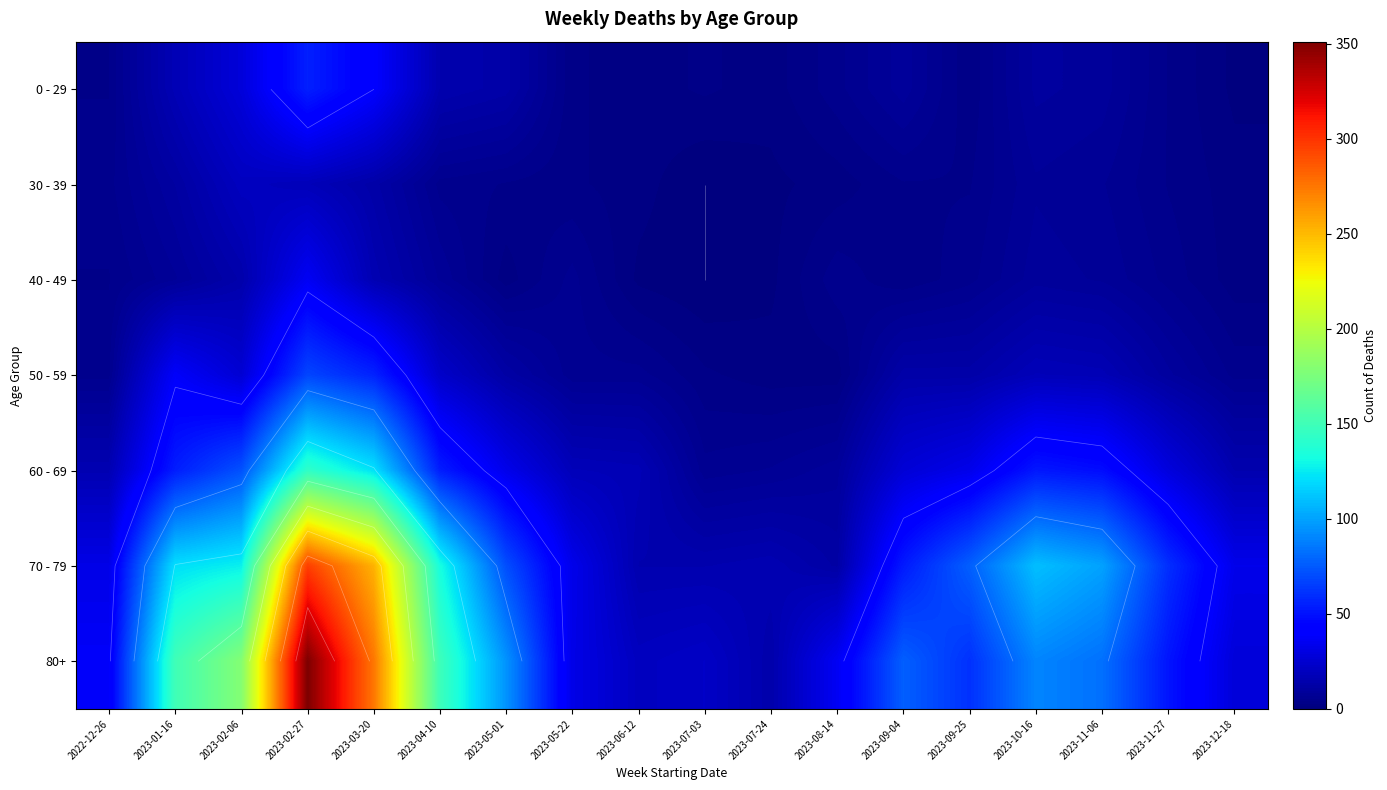

What is the difference between the second highest and minimum values in the 80+ series?

261